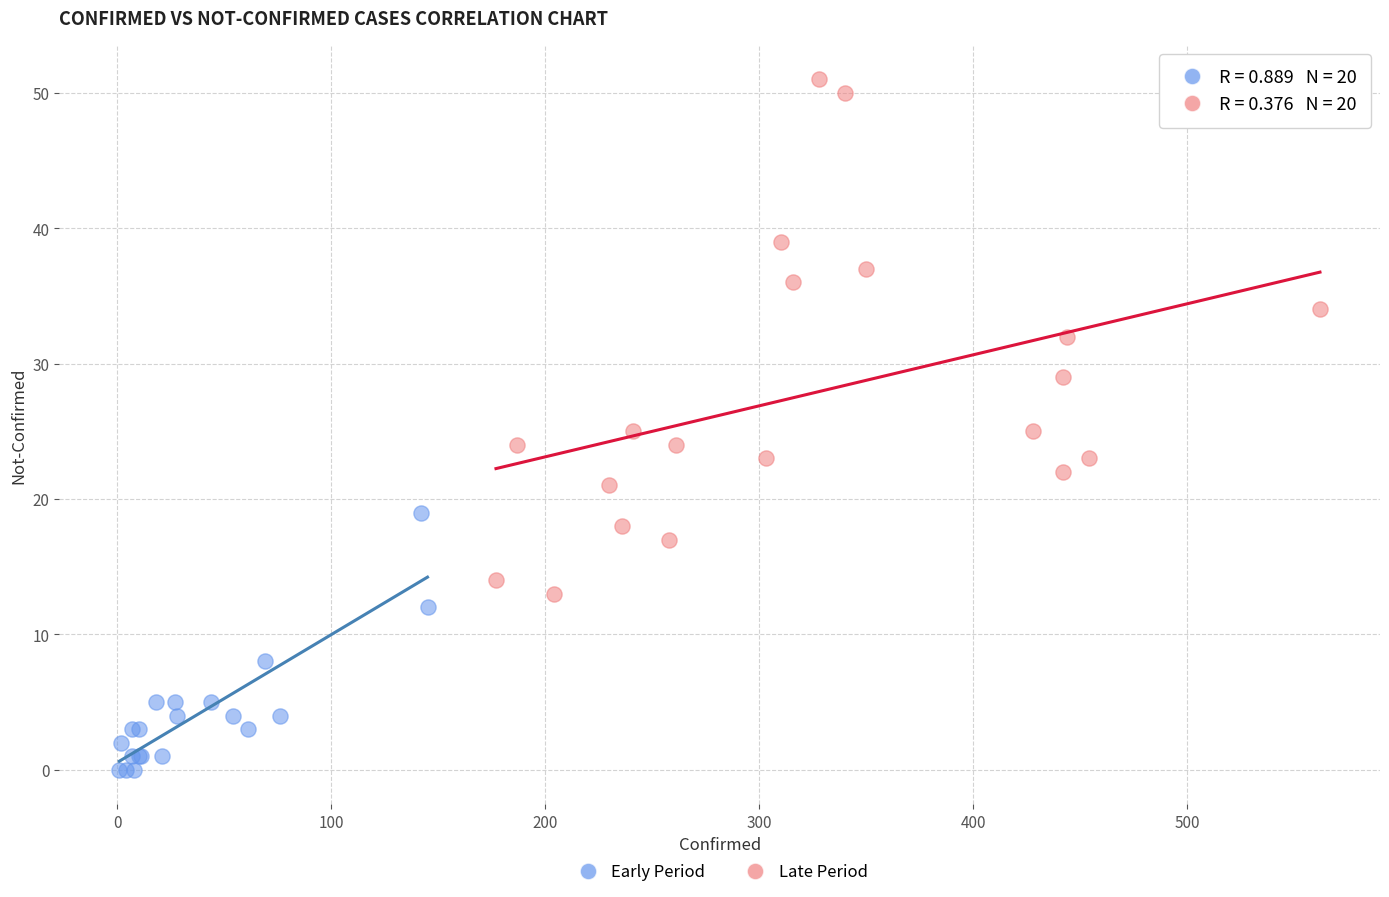

Which series contains the highest Y value?

Late Period